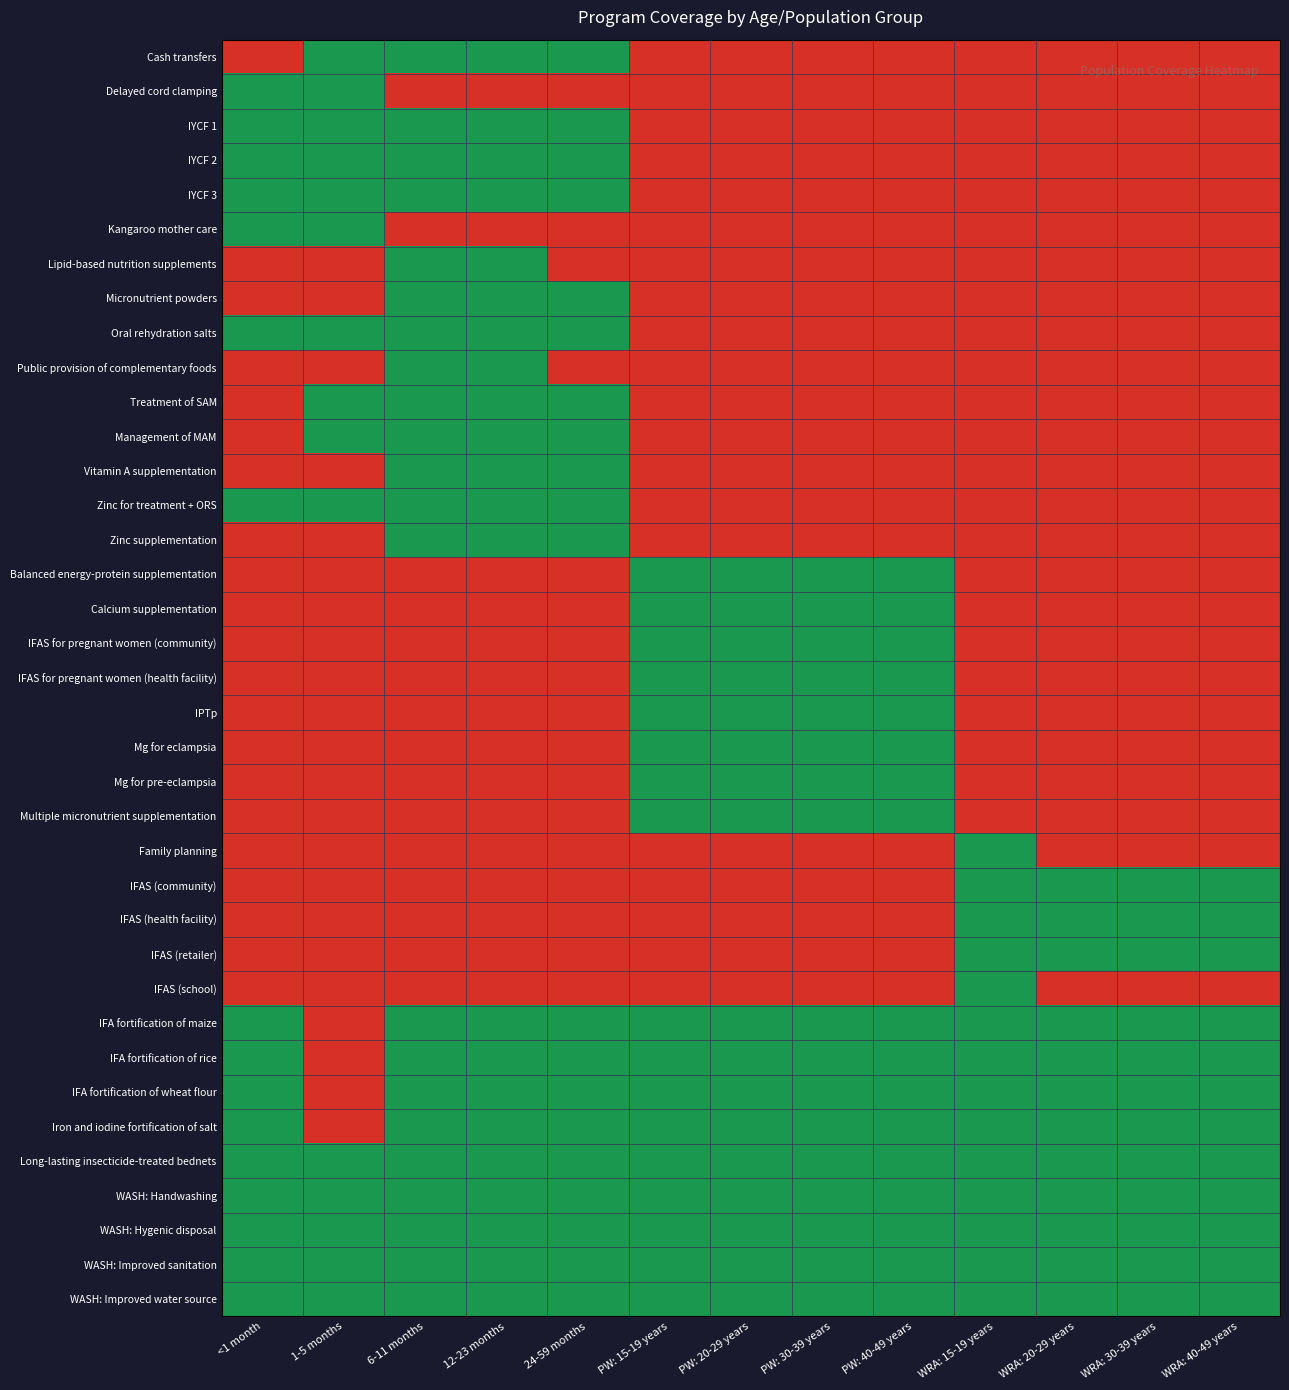

Reading left to right, transcribe all the data shown in this chart.

Cash transfers: <1 month=0	1-5 months=1	6-11 months=1	12-23 months=1	24-59 months=1	PW: 15-19 years=0	PW: 20-29 years=0	PW: 30-39 years=0	PW: 40-49 years=0	WRA: 15-19 years=0	WRA: 20-29 years=0	WRA: 30-39 years=0	WRA: 40-49 years=0
Delayed cord clamping: <1 month=1	1-5 months=1	6-11 months=0	12-23 months=0	24-59 months=0	PW: 15-19 years=0	PW: 20-29 years=0	PW: 30-39 years=0	PW: 40-49 years=0	WRA: 15-19 years=0	WRA: 20-29 years=0	WRA: 30-39 years=0	WRA: 40-49 years=0
IYCF 1: <1 month=1	1-5 months=1	6-11 months=1	12-23 months=1	24-59 months=1	PW: 15-19 years=0	PW: 20-29 years=0	PW: 30-39 years=0	PW: 40-49 years=0	WRA: 15-19 years=0	WRA: 20-29 years=0	WRA: 30-39 years=0	WRA: 40-49 years=0
IYCF 2: <1 month=1	1-5 months=1	6-11 months=1	12-23 months=1	24-59 months=1	PW: 15-19 years=0	PW: 20-29 years=0	PW: 30-39 years=0	PW: 40-49 years=0	WRA: 15-19 years=0	WRA: 20-29 years=0	WRA: 30-39 years=0	WRA: 40-49 years=0
IYCF 3: <1 month=1	1-5 months=1	6-11 months=1	12-23 months=1	24-59 months=1	PW: 15-19 years=0	PW: 20-29 years=0	PW: 30-39 years=0	PW: 40-49 years=0	WRA: 15-19 years=0	WRA: 20-29 years=0	WRA: 30-39 years=0	WRA: 40-49 years=0
Kangaroo mother care: <1 month=1	1-5 months=1	6-11 months=0	12-23 months=0	24-59 months=0	PW: 15-19 years=0	PW: 20-29 years=0	PW: 30-39 years=0	PW: 40-49 years=0	WRA: 15-19 years=0	WRA: 20-29 years=0	WRA: 30-39 years=0	WRA: 40-49 years=0
Lipid-based nutrition supplements: <1 month=0	1-5 months=0	6-11 months=1	12-23 months=1	24-59 months=0	PW: 15-19 years=0	PW: 20-29 years=0	PW: 30-39 years=0	PW: 40-49 years=0	WRA: 15-19 years=0	WRA: 20-29 years=0	WRA: 30-39 years=0	WRA: 40-49 years=0
Micronutrient powders: <1 month=0	1-5 months=0	6-11 months=1	12-23 months=1	24-59 months=1	PW: 15-19 years=0	PW: 20-29 years=0	PW: 30-39 years=0	PW: 40-49 years=0	WRA: 15-19 years=0	WRA: 20-29 years=0	WRA: 30-39 years=0	WRA: 40-49 years=0
Oral rehydration salts: <1 month=1	1-5 months=1	6-11 months=1	12-23 months=1	24-59 months=1	PW: 15-19 years=0	PW: 20-29 years=0	PW: 30-39 years=0	PW: 40-49 years=0	WRA: 15-19 years=0	WRA: 20-29 years=0	WRA: 30-39 years=0	WRA: 40-49 years=0
Public provision of complementary foods: <1 month=0	1-5 months=0	6-11 months=1	12-23 months=1	24-59 months=0	PW: 15-19 years=0	PW: 20-29 years=0	PW: 30-39 years=0	PW: 40-49 years=0	WRA: 15-19 years=0	WRA: 20-29 years=0	WRA: 30-39 years=0	WRA: 40-49 years=0
Treatment of SAM: <1 month=0	1-5 months=1	6-11 months=1	12-23 months=1	24-59 months=1	PW: 15-19 years=0	PW: 20-29 years=0	PW: 30-39 years=0	PW: 40-49 years=0	WRA: 15-19 years=0	WRA: 20-29 years=0	WRA: 30-39 years=0	WRA: 40-49 years=0
Management of MAM: <1 month=0	1-5 months=1	6-11 months=1	12-23 months=1	24-59 months=1	PW: 15-19 years=0	PW: 20-29 years=0	PW: 30-39 years=0	PW: 40-49 years=0	WRA: 15-19 years=0	WRA: 20-29 years=0	WRA: 30-39 years=0	WRA: 40-49 years=0
Vitamin A supplementation: <1 month=0	1-5 months=0	6-11 months=1	12-23 months=1	24-59 months=1	PW: 15-19 years=0	PW: 20-29 years=0	PW: 30-39 years=0	PW: 40-49 years=0	WRA: 15-19 years=0	WRA: 20-29 years=0	WRA: 30-39 years=0	WRA: 40-49 years=0
Zinc for treatment + ORS: <1 month=1	1-5 months=1	6-11 months=1	12-23 months=1	24-59 months=1	PW: 15-19 years=0	PW: 20-29 years=0	PW: 30-39 years=0	PW: 40-49 years=0	WRA: 15-19 years=0	WRA: 20-29 years=0	WRA: 30-39 years=0	WRA: 40-49 years=0
Zinc supplementation: <1 month=0	1-5 months=0	6-11 months=1	12-23 months=1	24-59 months=1	PW: 15-19 years=0	PW: 20-29 years=0	PW: 30-39 years=0	PW: 40-49 years=0	WRA: 15-19 years=0	WRA: 20-29 years=0	WRA: 30-39 years=0	WRA: 40-49 years=0
Balanced energy-protein supplementation: <1 month=0	1-5 months=0	6-11 months=0	12-23 months=0	24-59 months=0	PW: 15-19 years=1	PW: 20-29 years=1	PW: 30-39 years=1	PW: 40-49 years=1	WRA: 15-19 years=0	WRA: 20-29 years=0	WRA: 30-39 years=0	WRA: 40-49 years=0
Calcium supplementation: <1 month=0	1-5 months=0	6-11 months=0	12-23 months=0	24-59 months=0	PW: 15-19 years=1	PW: 20-29 years=1	PW: 30-39 years=1	PW: 40-49 years=1	WRA: 15-19 years=0	WRA: 20-29 years=0	WRA: 30-39 years=0	WRA: 40-49 years=0
IFAS for pregnant women (community): <1 month=0	1-5 months=0	6-11 months=0	12-23 months=0	24-59 months=0	PW: 15-19 years=1	PW: 20-29 years=1	PW: 30-39 years=1	PW: 40-49 years=1	WRA: 15-19 years=0	WRA: 20-29 years=0	WRA: 30-39 years=0	WRA: 40-49 years=0
IFAS for pregnant women (health facility): <1 month=0	1-5 months=0	6-11 months=0	12-23 months=0	24-59 months=0	PW: 15-19 years=1	PW: 20-29 years=1	PW: 30-39 years=1	PW: 40-49 years=1	WRA: 15-19 years=0	WRA: 20-29 years=0	WRA: 30-39 years=0	WRA: 40-49 years=0
IPTp: <1 month=0	1-5 months=0	6-11 months=0	12-23 months=0	24-59 months=0	PW: 15-19 years=1	PW: 20-29 years=1	PW: 30-39 years=1	PW: 40-49 years=1	WRA: 15-19 years=0	WRA: 20-29 years=0	WRA: 30-39 years=0	WRA: 40-49 years=0
Mg for eclampsia: <1 month=0	1-5 months=0	6-11 months=0	12-23 months=0	24-59 months=0	PW: 15-19 years=1	PW: 20-29 years=1	PW: 30-39 years=1	PW: 40-49 years=1	WRA: 15-19 years=0	WRA: 20-29 years=0	WRA: 30-39 years=0	WRA: 40-49 years=0
Mg for pre-eclampsia: <1 month=0	1-5 months=0	6-11 months=0	12-23 months=0	24-59 months=0	PW: 15-19 years=1	PW: 20-29 years=1	PW: 30-39 years=1	PW: 40-49 years=1	WRA: 15-19 years=0	WRA: 20-29 years=0	WRA: 30-39 years=0	WRA: 40-49 years=0
Multiple micronutrient supplementation: <1 month=0	1-5 months=0	6-11 months=0	12-23 months=0	24-59 months=0	PW: 15-19 years=1	PW: 20-29 years=1	PW: 30-39 years=1	PW: 40-49 years=1	WRA: 15-19 years=0	WRA: 20-29 years=0	WRA: 30-39 years=0	WRA: 40-49 years=0
Family planning: <1 month=0	1-5 months=0	6-11 months=0	12-23 months=0	24-59 months=0	PW: 15-19 years=0	PW: 20-29 years=0	PW: 30-39 years=0	PW: 40-49 years=0	WRA: 15-19 years=1	WRA: 20-29 years=0	WRA: 30-39 years=0	WRA: 40-49 years=0
IFAS (community): <1 month=0	1-5 months=0	6-11 months=0	12-23 months=0	24-59 months=0	PW: 15-19 years=0	PW: 20-29 years=0	PW: 30-39 years=0	PW: 40-49 years=0	WRA: 15-19 years=1	WRA: 20-29 years=1	WRA: 30-39 years=1	WRA: 40-49 years=1
IFAS (health facility): <1 month=0	1-5 months=0	6-11 months=0	12-23 months=0	24-59 months=0	PW: 15-19 years=0	PW: 20-29 years=0	PW: 30-39 years=0	PW: 40-49 years=0	WRA: 15-19 years=1	WRA: 20-29 years=1	WRA: 30-39 years=1	WRA: 40-49 years=1
IFAS (retailer): <1 month=0	1-5 months=0	6-11 months=0	12-23 months=0	24-59 months=0	PW: 15-19 years=0	PW: 20-29 years=0	PW: 30-39 years=0	PW: 40-49 years=0	WRA: 15-19 years=1	WRA: 20-29 years=1	WRA: 30-39 years=1	WRA: 40-49 years=1
IFAS (school): <1 month=0	1-5 months=0	6-11 months=0	12-23 months=0	24-59 months=0	PW: 15-19 years=0	PW: 20-29 years=0	PW: 30-39 years=0	PW: 40-49 years=0	WRA: 15-19 years=1	WRA: 20-29 years=0	WRA: 30-39 years=0	WRA: 40-49 years=0
IFA fortification of maize: <1 month=1	1-5 months=0	6-11 months=1	12-23 months=1	24-59 months=1	PW: 15-19 years=1	PW: 20-29 years=1	PW: 30-39 years=1	PW: 40-49 years=1	WRA: 15-19 years=1	WRA: 20-29 years=1	WRA: 30-39 years=1	WRA: 40-49 years=1
IFA fortification of rice: <1 month=1	1-5 months=0	6-11 months=1	12-23 months=1	24-59 months=1	PW: 15-19 years=1	PW: 20-29 years=1	PW: 30-39 years=1	PW: 40-49 years=1	WRA: 15-19 years=1	WRA: 20-29 years=1	WRA: 30-39 years=1	WRA: 40-49 years=1
IFA fortification of wheat flour: <1 month=1	1-5 months=0	6-11 months=1	12-23 months=1	24-59 months=1	PW: 15-19 years=1	PW: 20-29 years=1	PW: 30-39 years=1	PW: 40-49 years=1	WRA: 15-19 years=1	WRA: 20-29 years=1	WRA: 30-39 years=1	WRA: 40-49 years=1
Iron and iodine fortification of salt: <1 month=1	1-5 months=0	6-11 months=1	12-23 months=1	24-59 months=1	PW: 15-19 years=1	PW: 20-29 years=1	PW: 30-39 years=1	PW: 40-49 years=1	WRA: 15-19 years=1	WRA: 20-29 years=1	WRA: 30-39 years=1	WRA: 40-49 years=1
Long-lasting insecticide-treated bednets: <1 month=1	1-5 months=1	6-11 months=1	12-23 months=1	24-59 months=1	PW: 15-19 years=1	PW: 20-29 years=1	PW: 30-39 years=1	PW: 40-49 years=1	WRA: 15-19 years=1	WRA: 20-29 years=1	WRA: 30-39 years=1	WRA: 40-49 years=1
WASH: Handwashing: <1 month=1	1-5 months=1	6-11 months=1	12-23 months=1	24-59 months=1	PW: 15-19 years=1	PW: 20-29 years=1	PW: 30-39 years=1	PW: 40-49 years=1	WRA: 15-19 years=1	WRA: 20-29 years=1	WRA: 30-39 years=1	WRA: 40-49 years=1
WASH: Hygenic disposal: <1 month=1	1-5 months=1	6-11 months=1	12-23 months=1	24-59 months=1	PW: 15-19 years=1	PW: 20-29 years=1	PW: 30-39 years=1	PW: 40-49 years=1	WRA: 15-19 years=1	WRA: 20-29 years=1	WRA: 30-39 years=1	WRA: 40-49 years=1
WASH: Improved sanitation: <1 month=1	1-5 months=1	6-11 months=1	12-23 months=1	24-59 months=1	PW: 15-19 years=1	PW: 20-29 years=1	PW: 30-39 years=1	PW: 40-49 years=1	WRA: 15-19 years=1	WRA: 20-29 years=1	WRA: 30-39 years=1	WRA: 40-49 years=1
WASH: Improved water source: <1 month=1	1-5 months=1	6-11 months=1	12-23 months=1	24-59 months=1	PW: 15-19 years=1	PW: 20-29 years=1	PW: 30-39 years=1	PW: 40-49 years=1	WRA: 15-19 years=1	WRA: 20-29 years=1	WRA: 30-39 years=1	WRA: 40-49 years=1